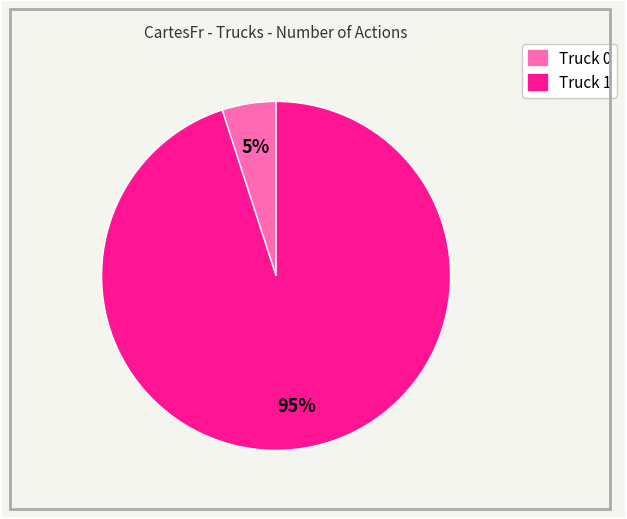

Is it true that Truck 1 is 99% of the pie?

False